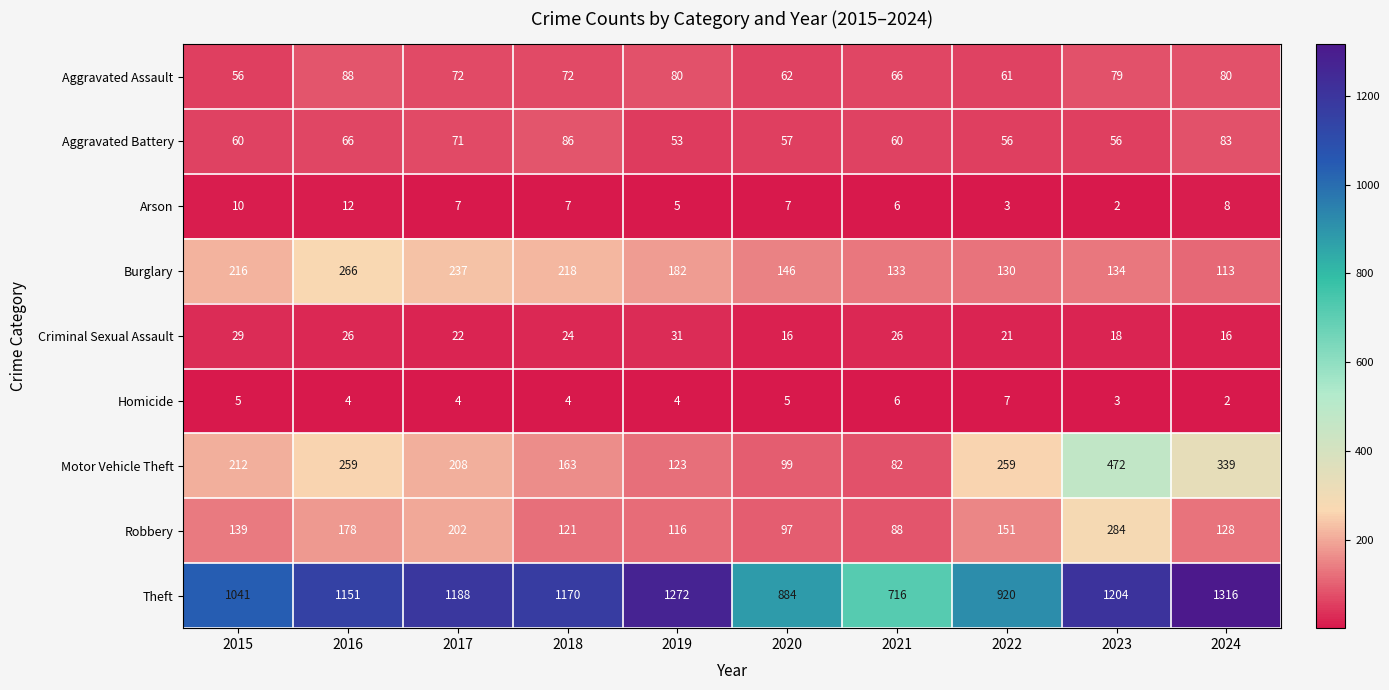

What is the difference between the highest and lowest values at 2022?

917